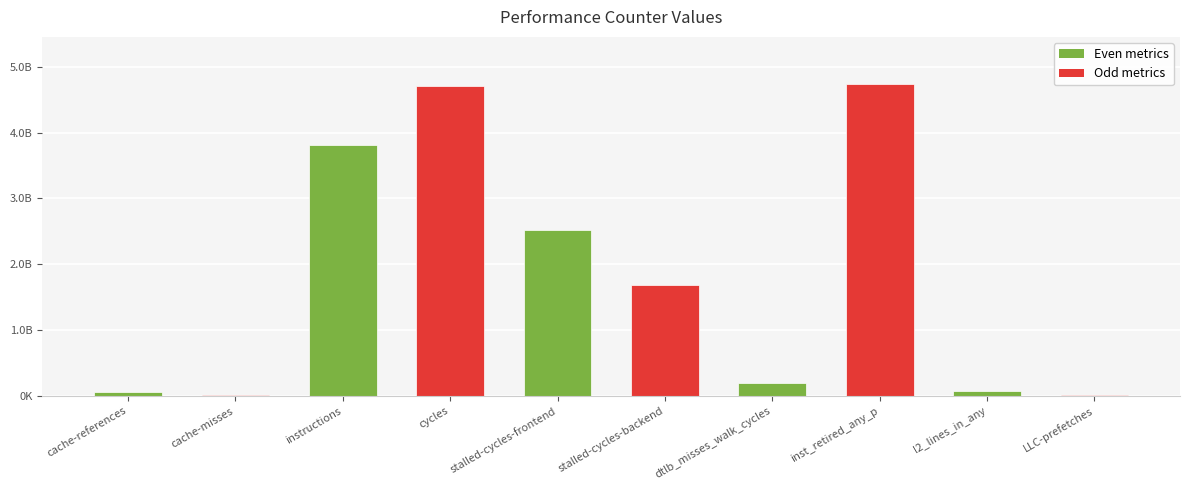

The value at inst_retired_any_p is 4740988612. True or false?

True